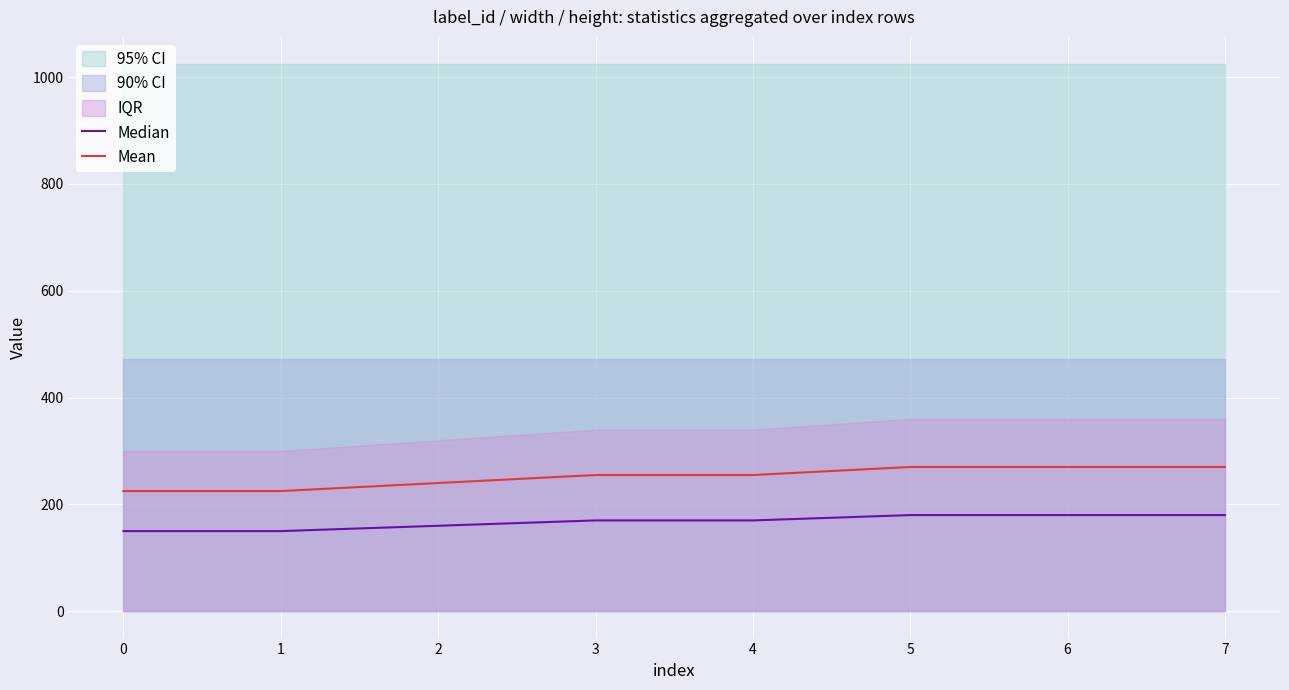

Between 3 and 7, which series saw the biggest shift?

Mean